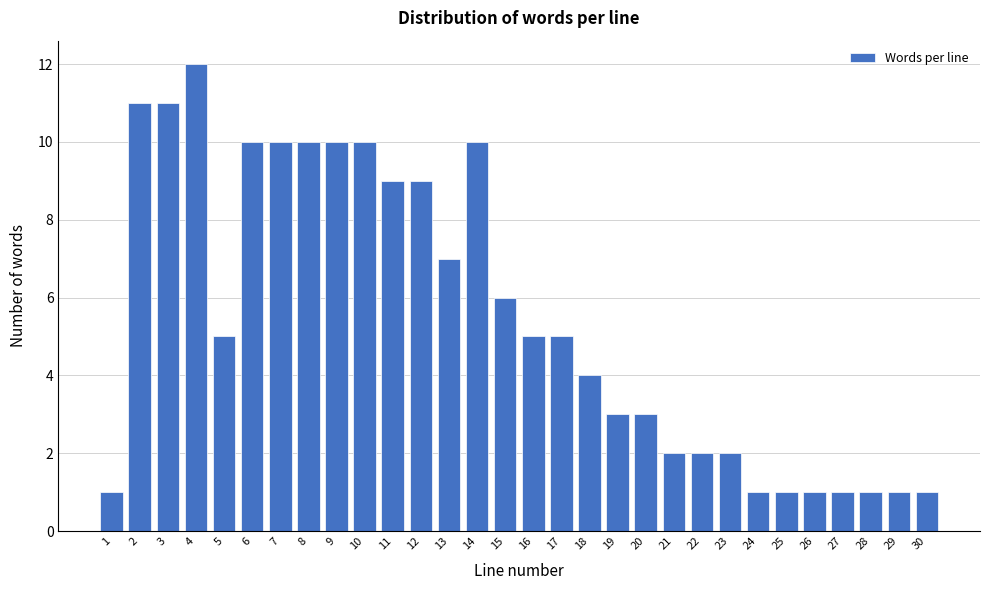

Reading right to left, list all the values displayed in this chart.

30=1	29=1	28=1	27=1	26=1	25=1	24=1	23=2	22=2	21=2	20=3	19=3	18=4	17=5	16=5	15=6	14=10	13=7	12=9	11=9	10=10	9=10	8=10	7=10	6=10	5=5	4=12	3=11	2=11	1=1